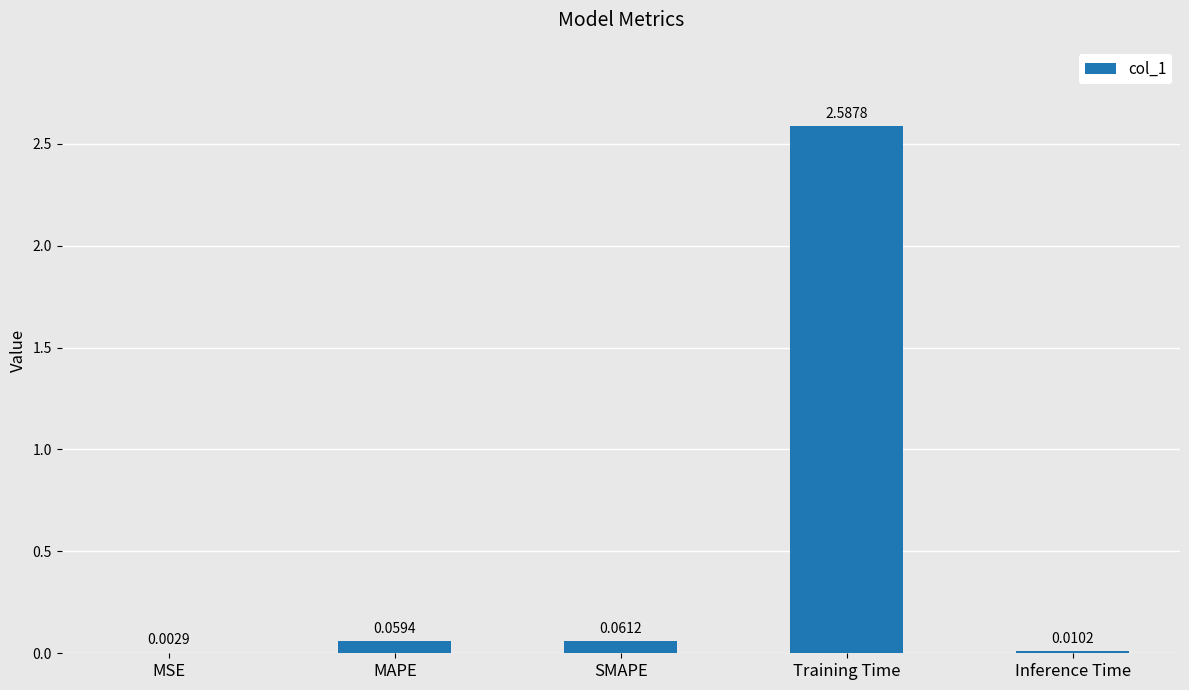

What is the average value?

0.5